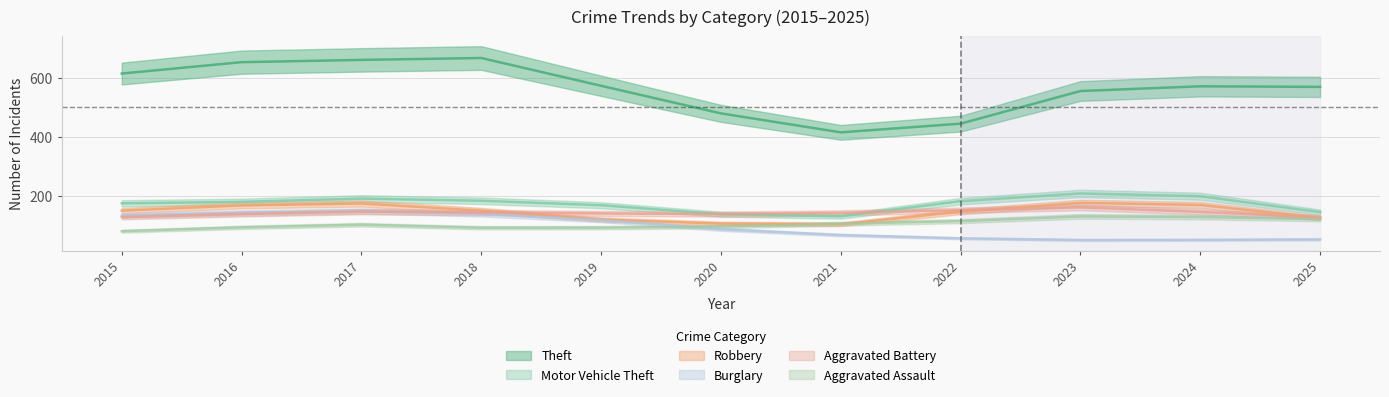

Which series ends up on top after the final intersection of Burglary and Aggravated Battery?

Aggravated Battery